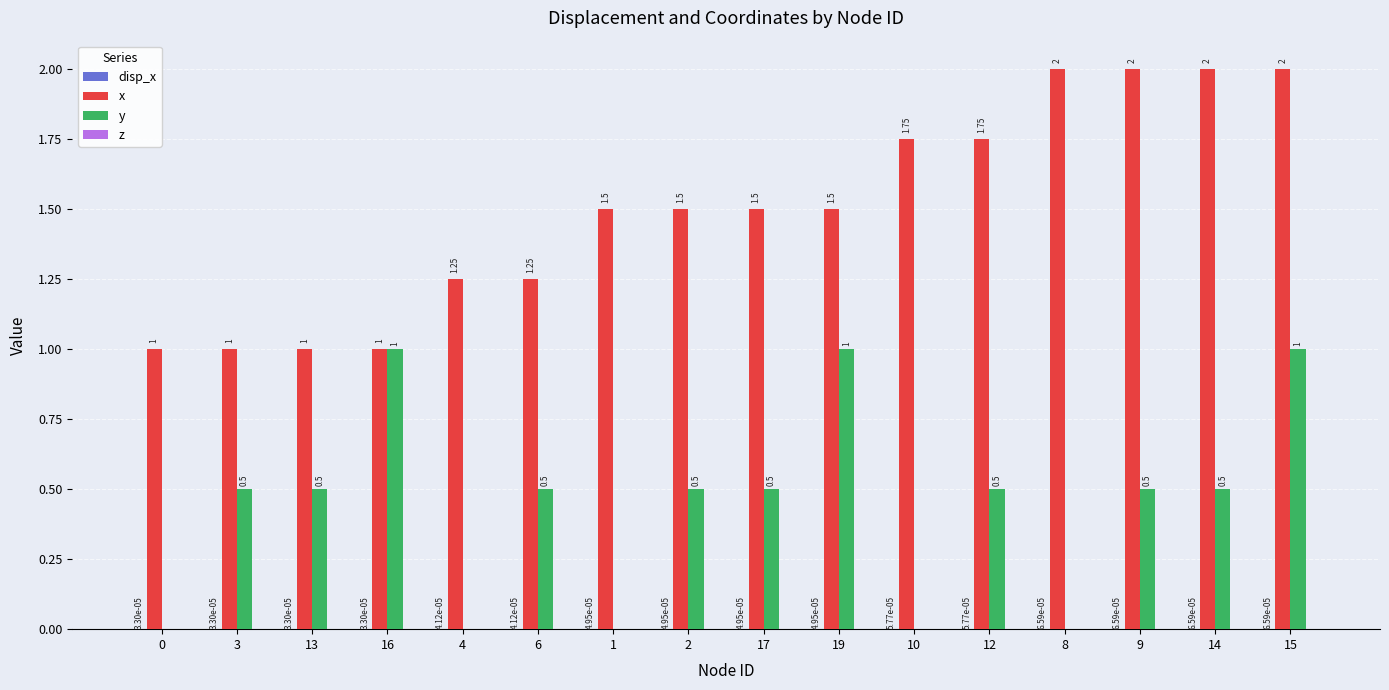

What is the spread (max minus min) of values at 13?

1.0